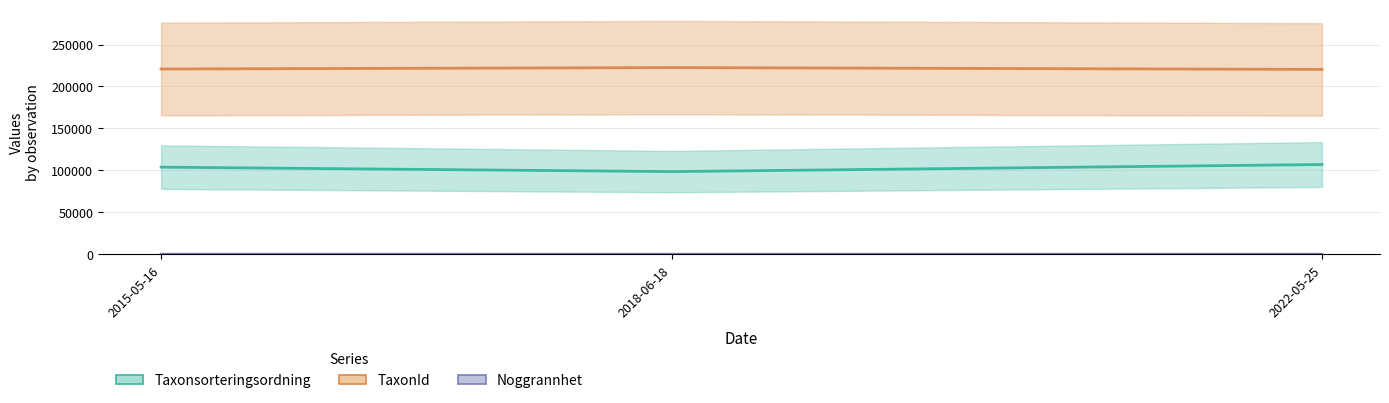

The Taxonsorteringsordning series shows 163306 at 2018-06-18. True or false?

False